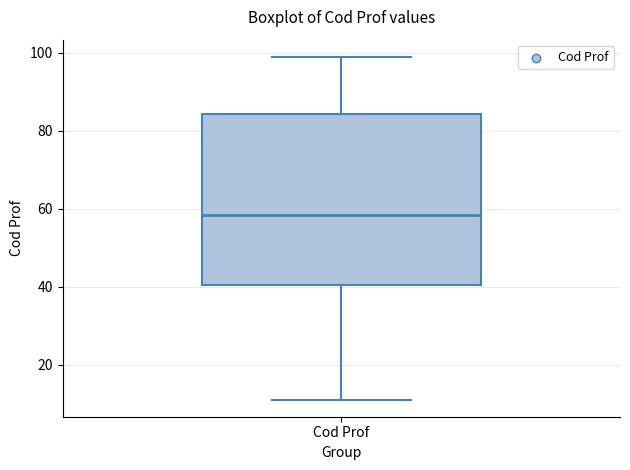

Transcribe this box plot: give where the median line is, the range the box spans, and where the two whiskers end, as read against the y-axis. The values are not printed on the chart, so give them approximately, as read against the axis.

median 58, box 40 to 84, whiskers 12 to 100